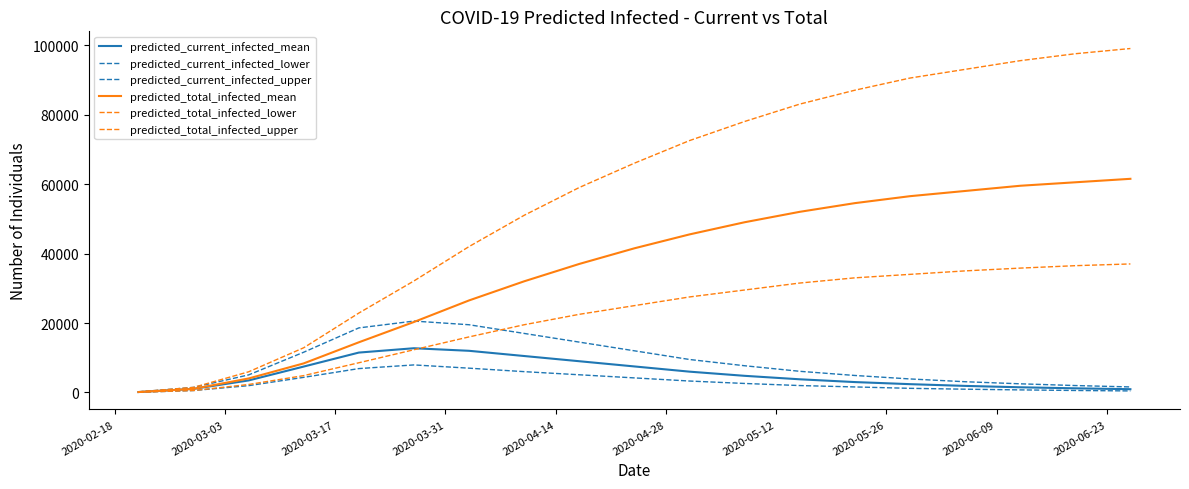

True or false: predicted_total_infected_mean and predicted_total_infected_upper cross at least once.

False